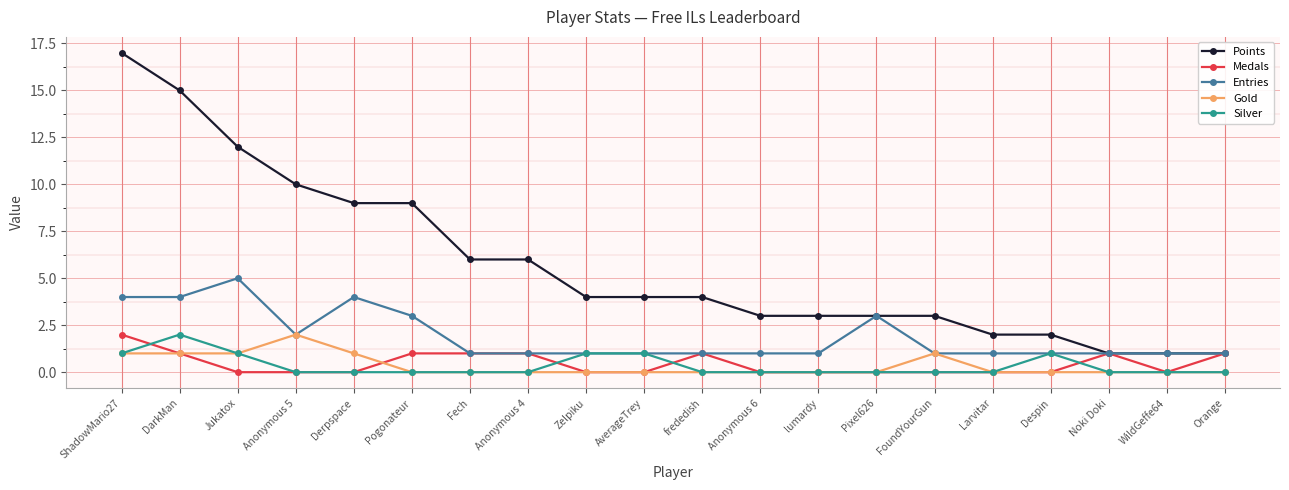

Where is the first local maximum for Silver?

DarkMan